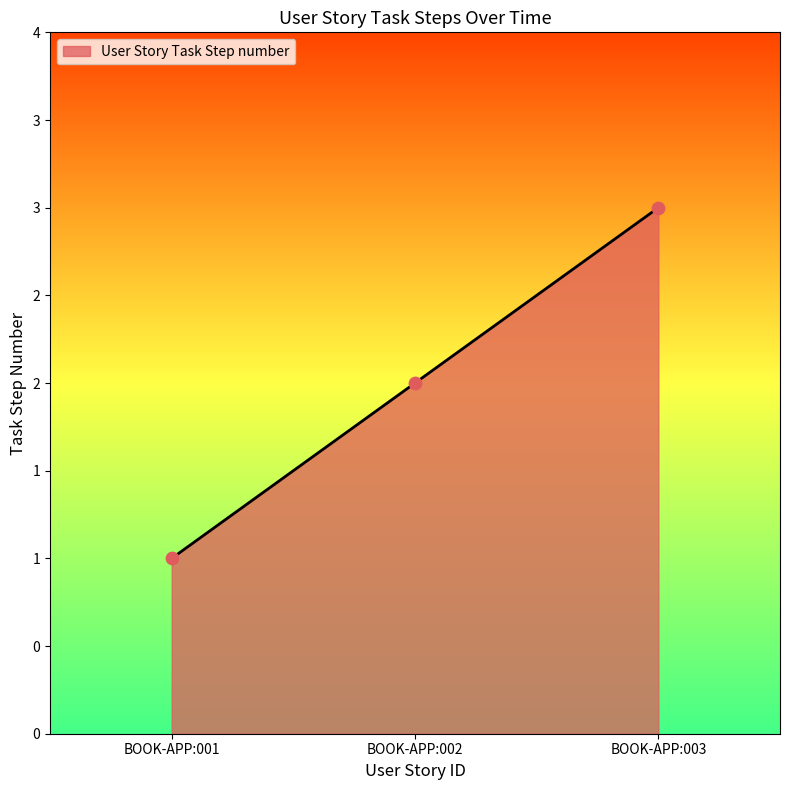

Between BOOK-APP:001 and BOOK-APP:003, which is larger?

BOOK-APP:003